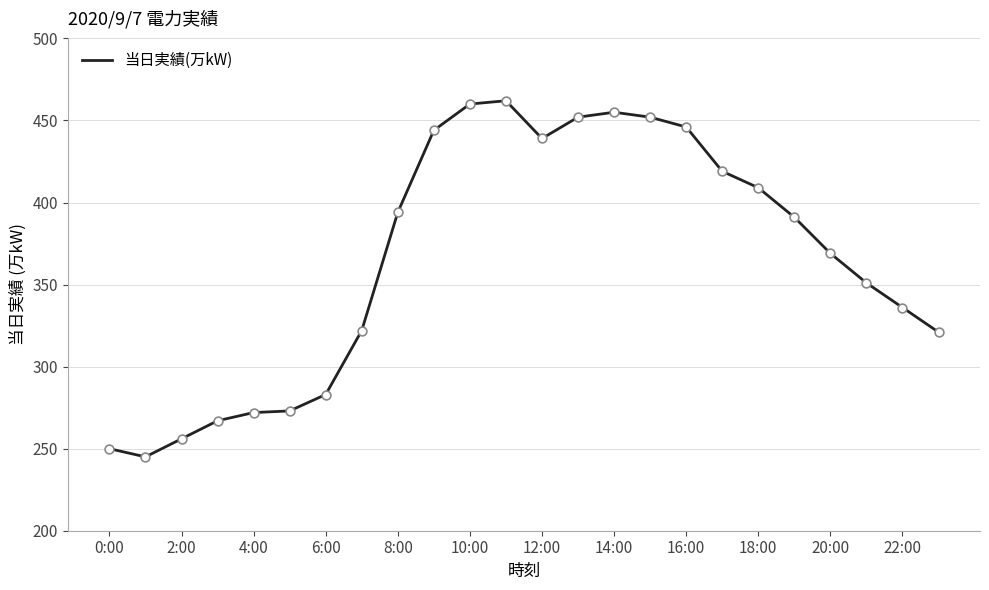

What is the greatest value displayed?

462